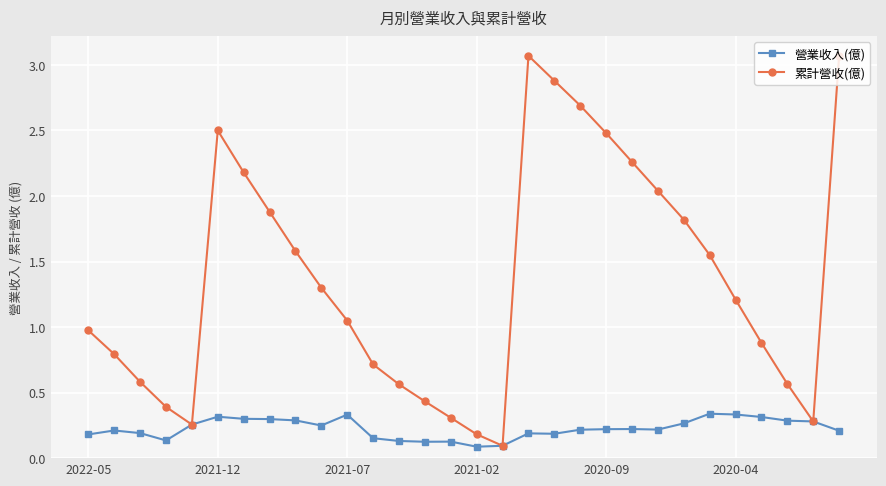

Which series has the largest range (max minus min)?

累計營收(億)